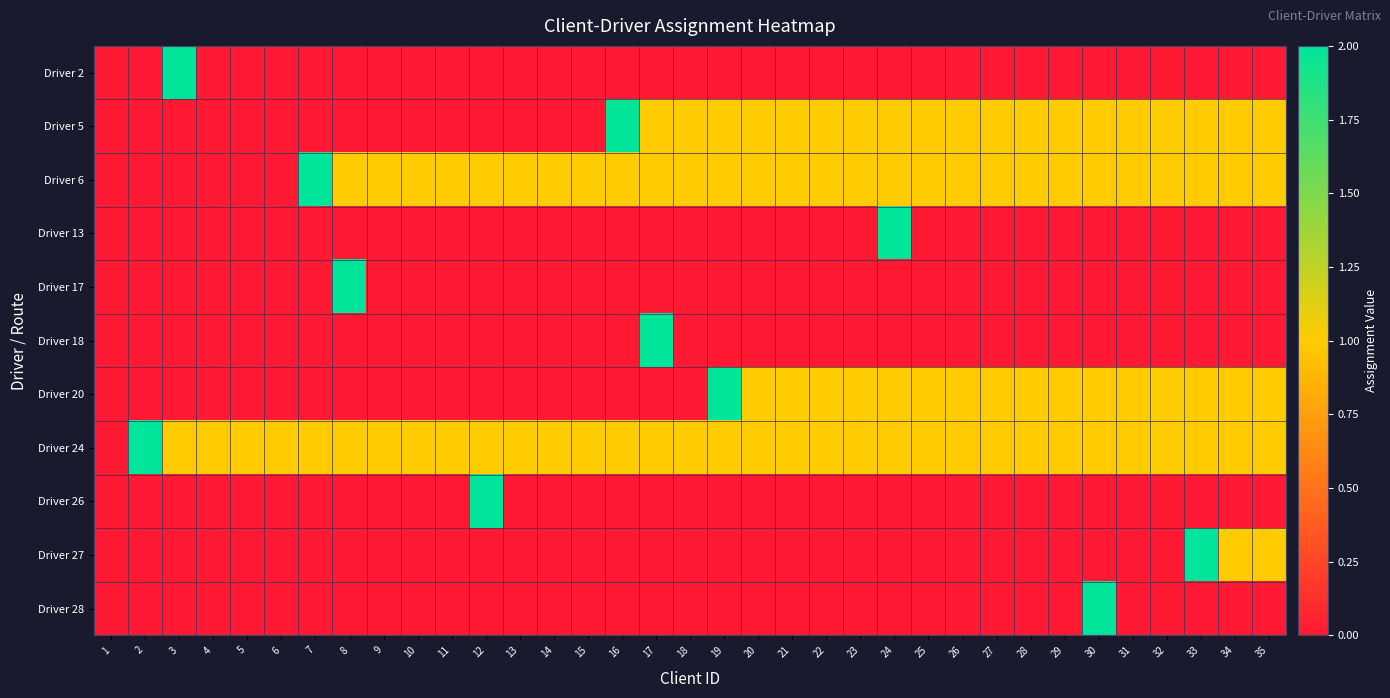

At which category is the sum across all series the highest?

24